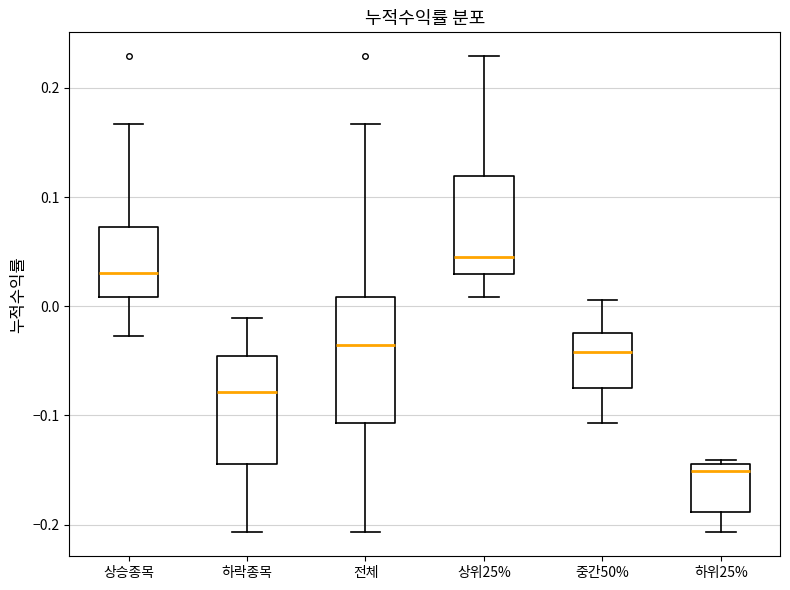

Reading left to right, read every box against the y-axis: the position of its median line, the range the box covers, and the ends of its whiskers. The values are not printed on the chart, so give them approximately, as read against the axis.

상승종목: median 0.03, box 0.01 to 0.07, whiskers -0.03 to 0.17
하락종목: median -0.08, box -0.14 to -0.05, whiskers -0.21 to -0.01
전체: median -0.04, box -0.11 to 0.01, whiskers -0.21 to 0.17
상위25%: median 0.05, box 0.03 to 0.12, whiskers 0.01 to 0.23
중간50%: median -0.04, box -0.07 to -0.02, whiskers -0.11 to 0.01
하위25%: median -0.15, box -0.19 to -0.14, whiskers -0.21 to -0.14 (just above the box's upper edge)